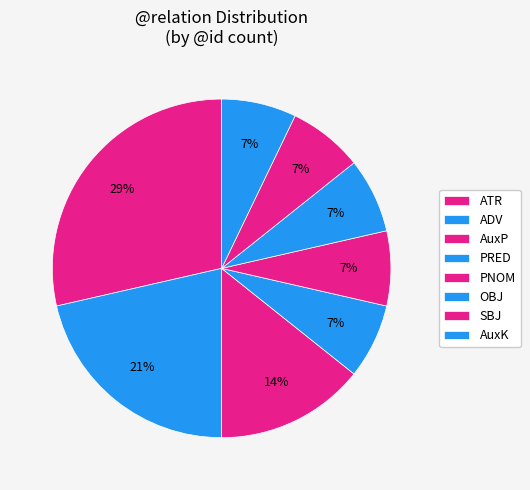

How many segments does this pie chart have?

8